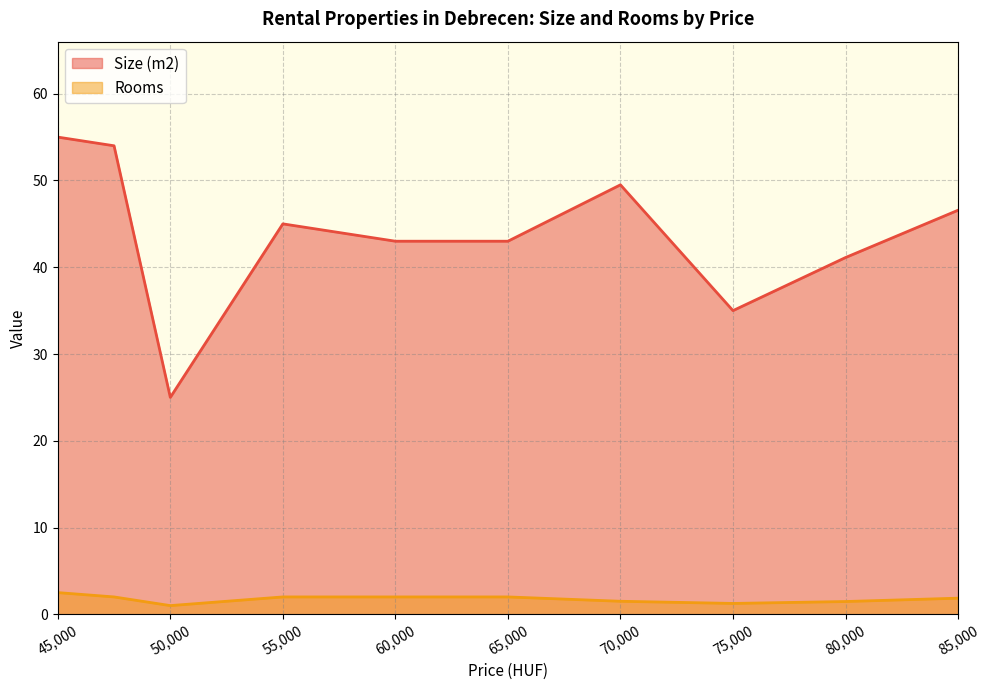

Which series has the largest total across all categories?

Size (m2)